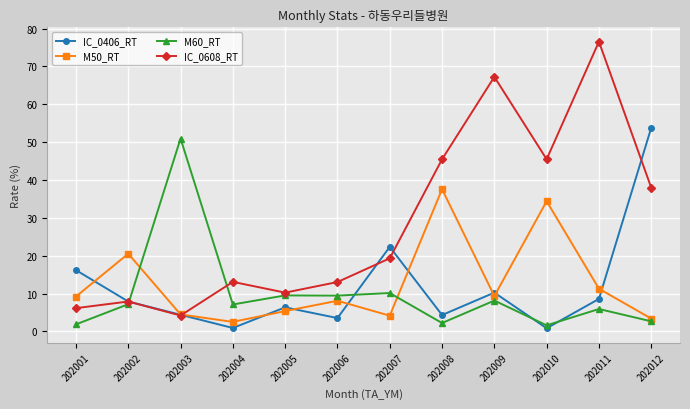

Where is the first local maximum for M50_RT?

202002